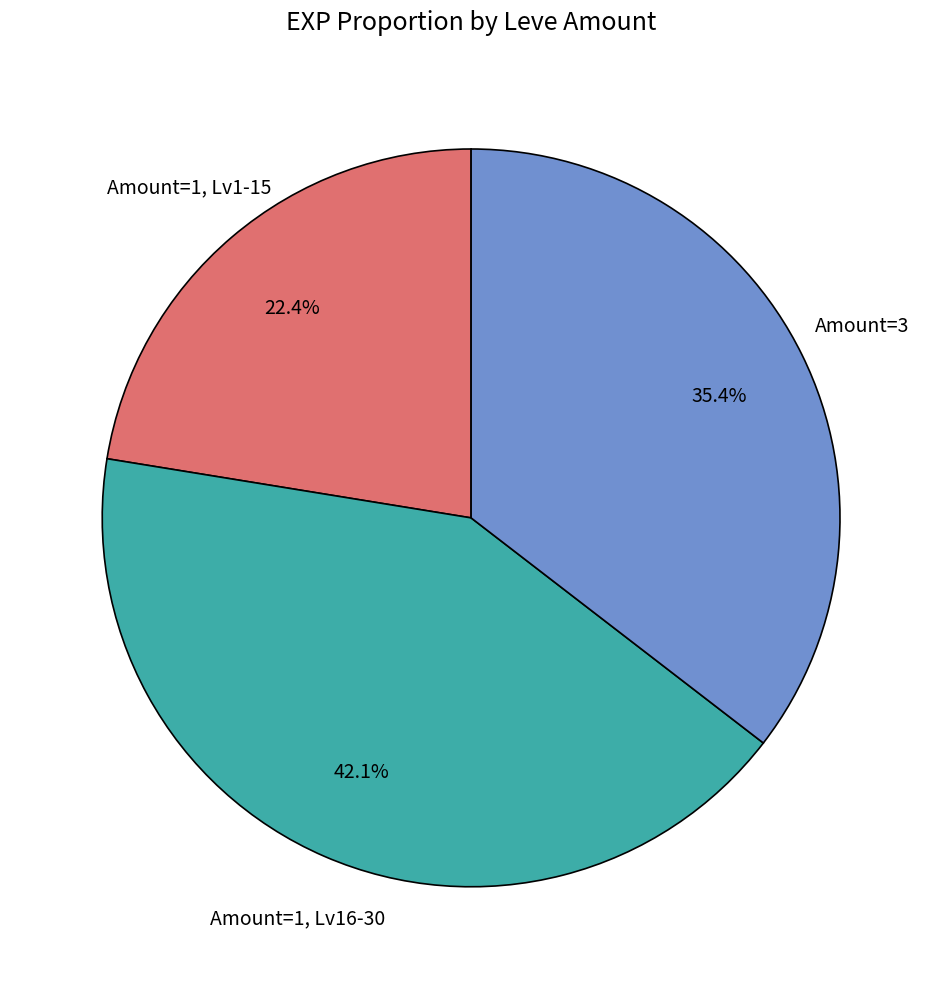

Is there any slice that represents more than half of the pie?

No